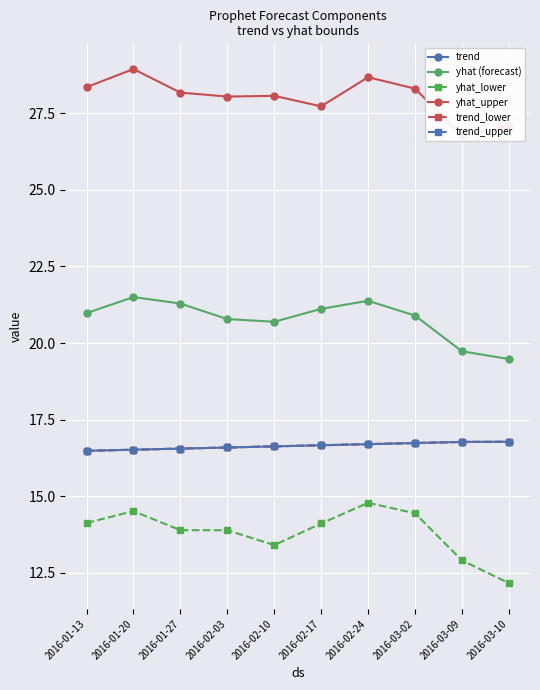

What is the value of the yhat_lower point at the 3rd from the left?

13.9